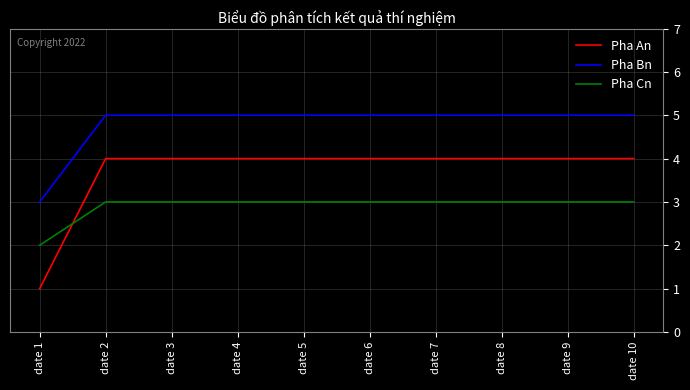

Between date 1 and date 6, which series saw the biggest shift?

Pha An